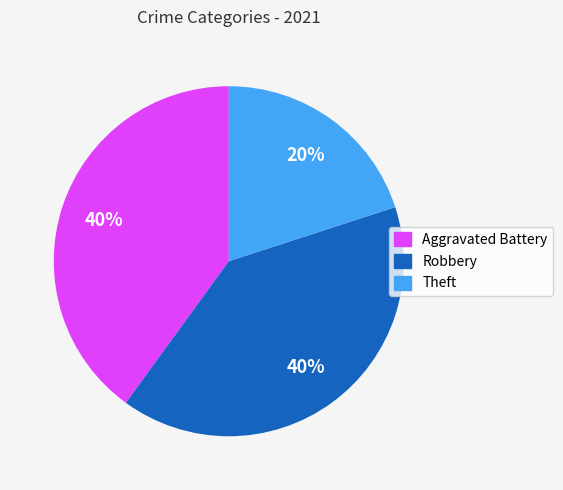

What percentage is the Aggravated Battery slice, to the nearest percent?

40%